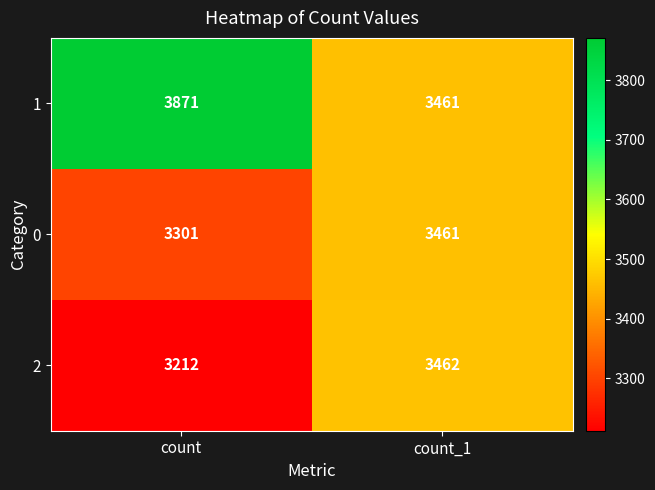

Reading left to right, extract all data points from this chart.

1: 3871	3461
0: 3301	3461
2: 3212	3462